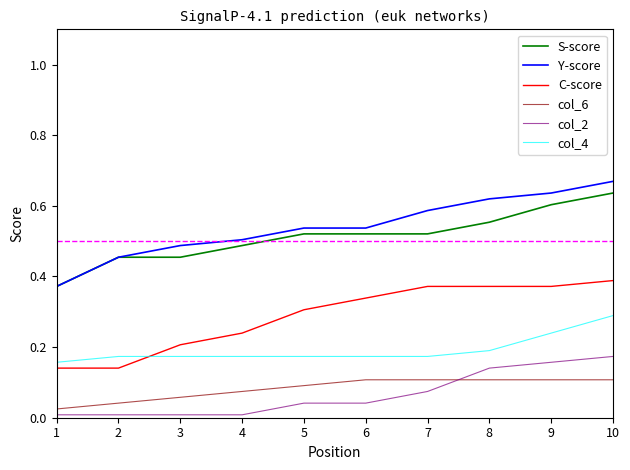

True or false: col_6 and S-score cross at least once.

False